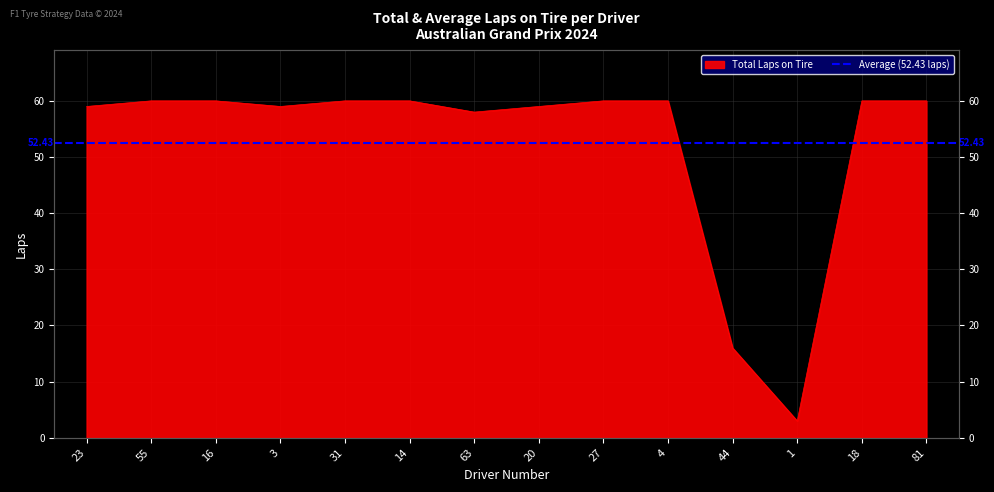

What is the average value?

52